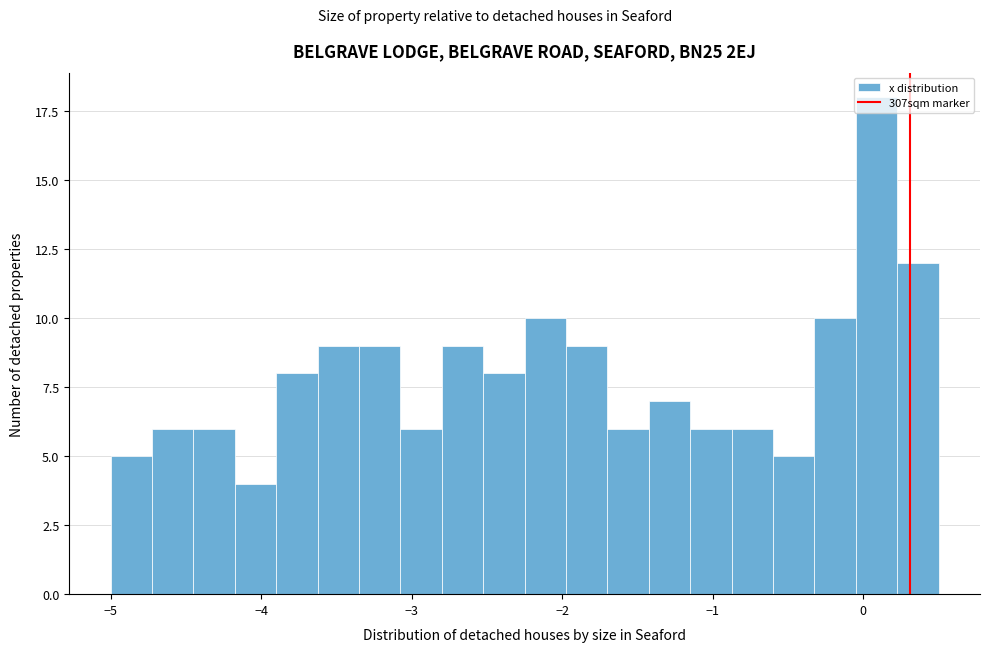

Around what value on the x-axis is the tallest bar? Give the approximate position of its centre, as read against the axis.

0.1